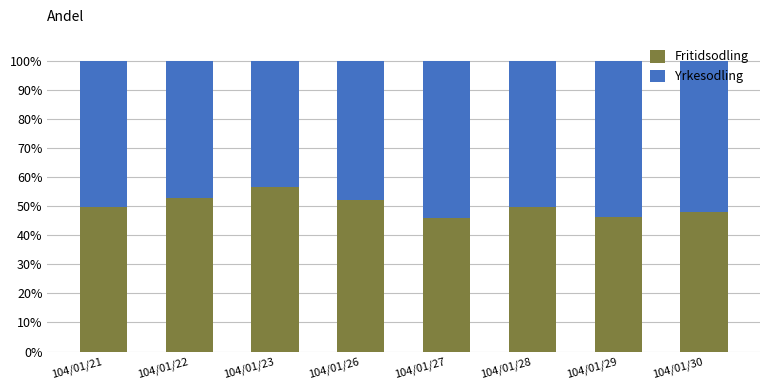

What is the sum of the Fritidsodling values at 104/01/29 and 104/01/21?

96.3